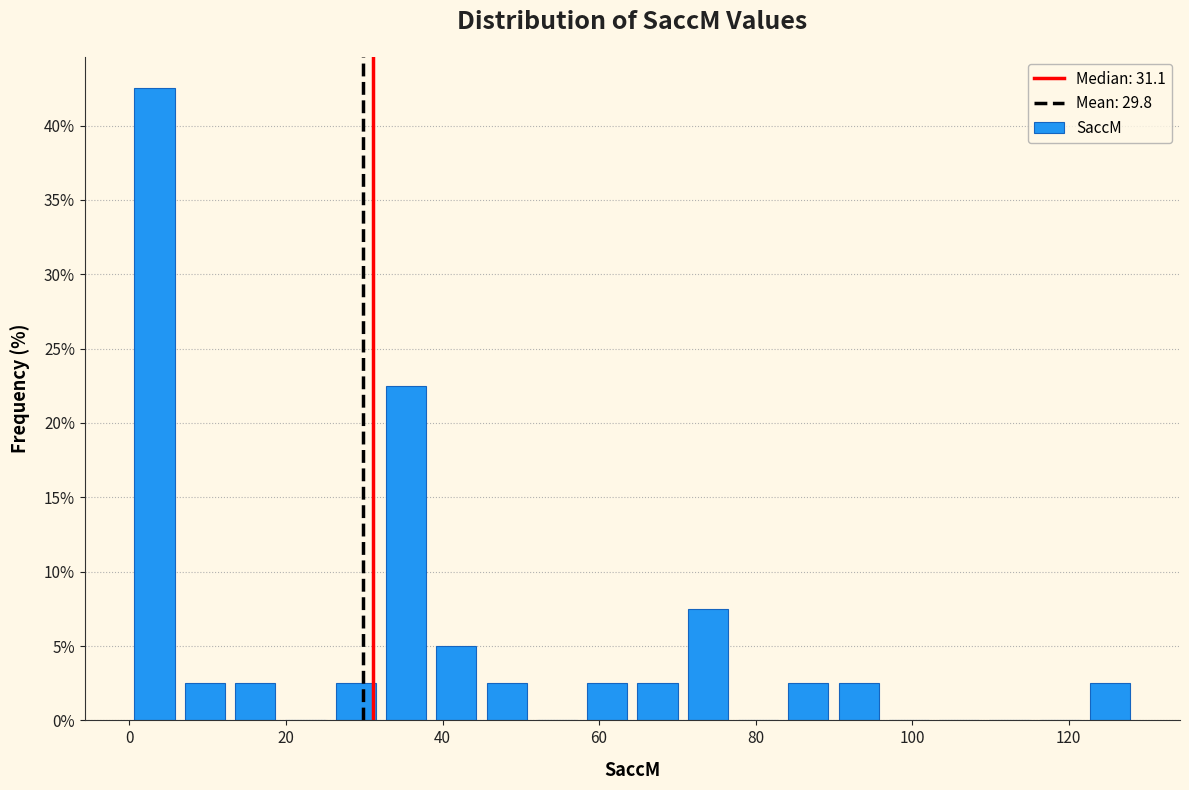

Read against the x-axis, roughly where is the centre of the tallest bar?

4